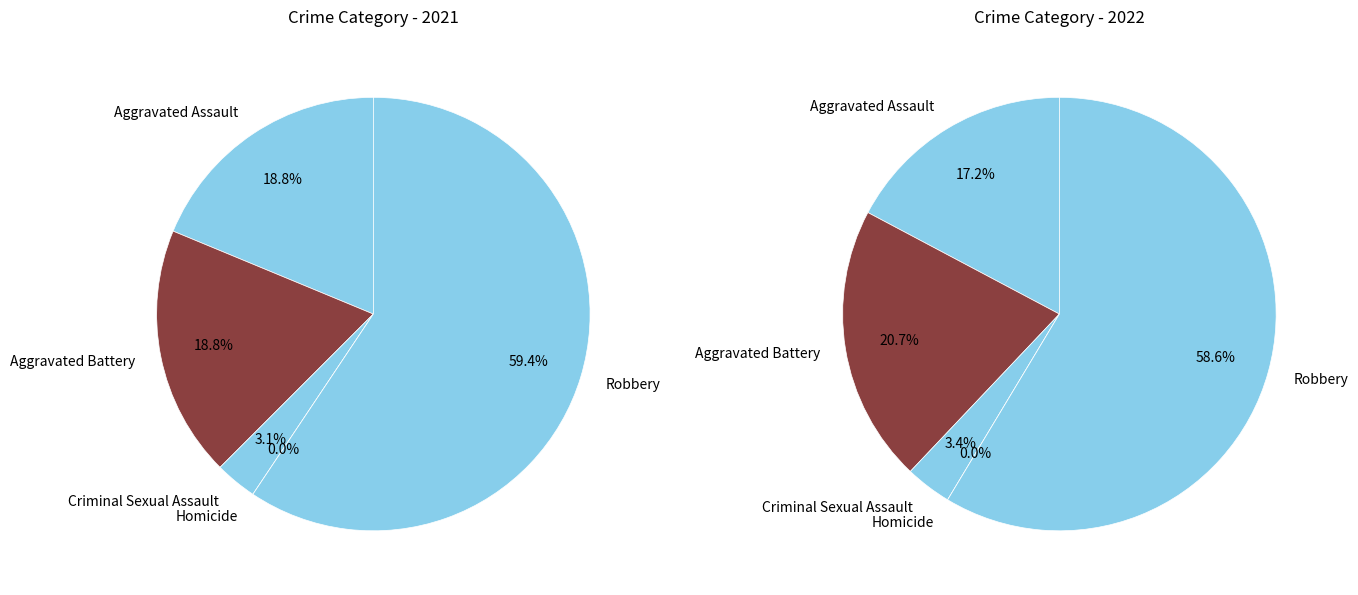

To the nearest percent, what portion does 2 represent?

3%